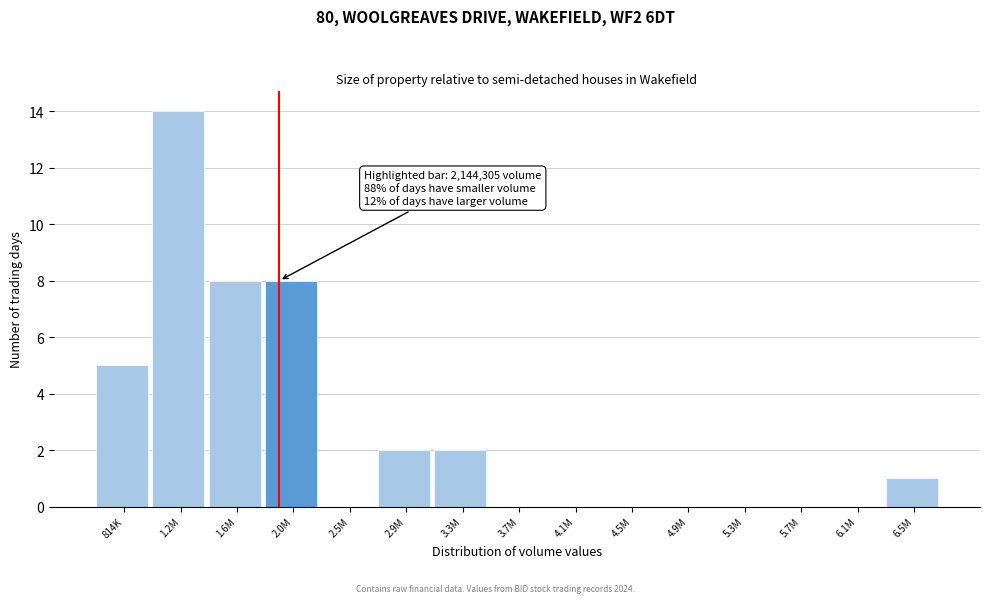

Reading left to right, transcribe all the data shown in this chart.

814K=5	1.2M=14	1.6M=8	2.0M=8	2.5M=0	2.9M=2	3.3M=2	3.7M=0	4.1M=0	4.5M=0	4.9M=0	5.3M=0	5.7M=0	6.1M=0	6.5M=1